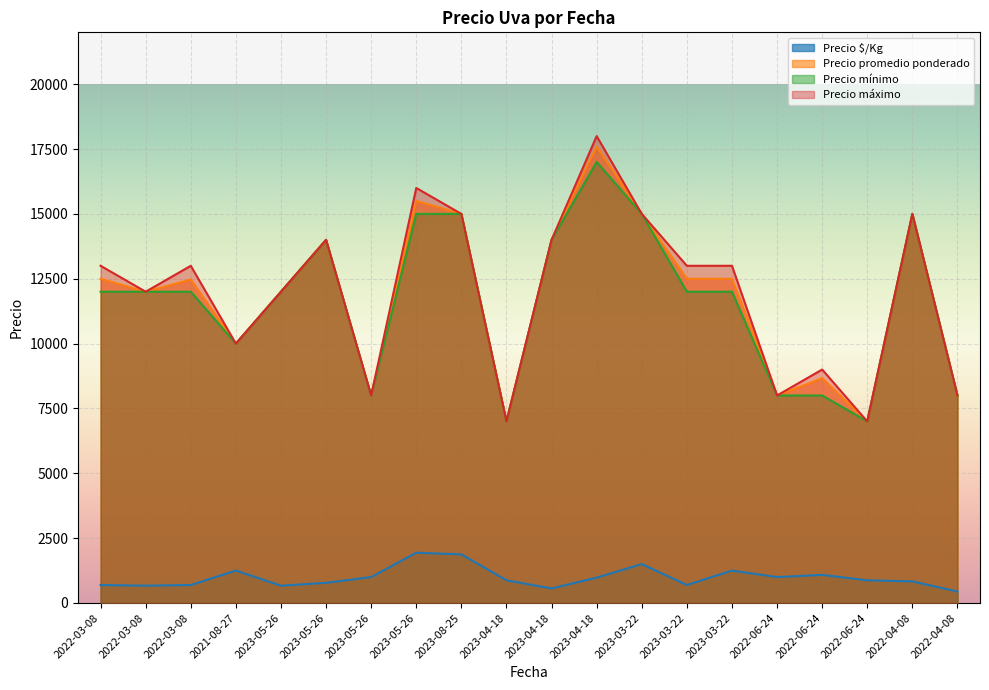

Reading left to right, transcribe all the data shown in this chart.

Precio $/Kg: 694	667	693	1250	667	778	1000	1938	1875	875	560	978	1500	694	1250	1000	1083	875	833	444
Precio promedio ponderado: 12500	12000	12472	10000	12000	14000	8000	15500	15000	7000	14000	17600	15000	12500	12500	8000	8667	7000	15000	8000
Precio mínimo: 12000	12000	12000	10000	12000	14000	8000	15000	15000	7000	14000	17000	15000	12000	12000	8000	8000	7000	15000	8000
Precio máximo: 13000	12000	13000	10000	12000	14000	8000	16000	15000	7000	14000	18000	15000	13000	13000	8000	9000	7000	15000	8000